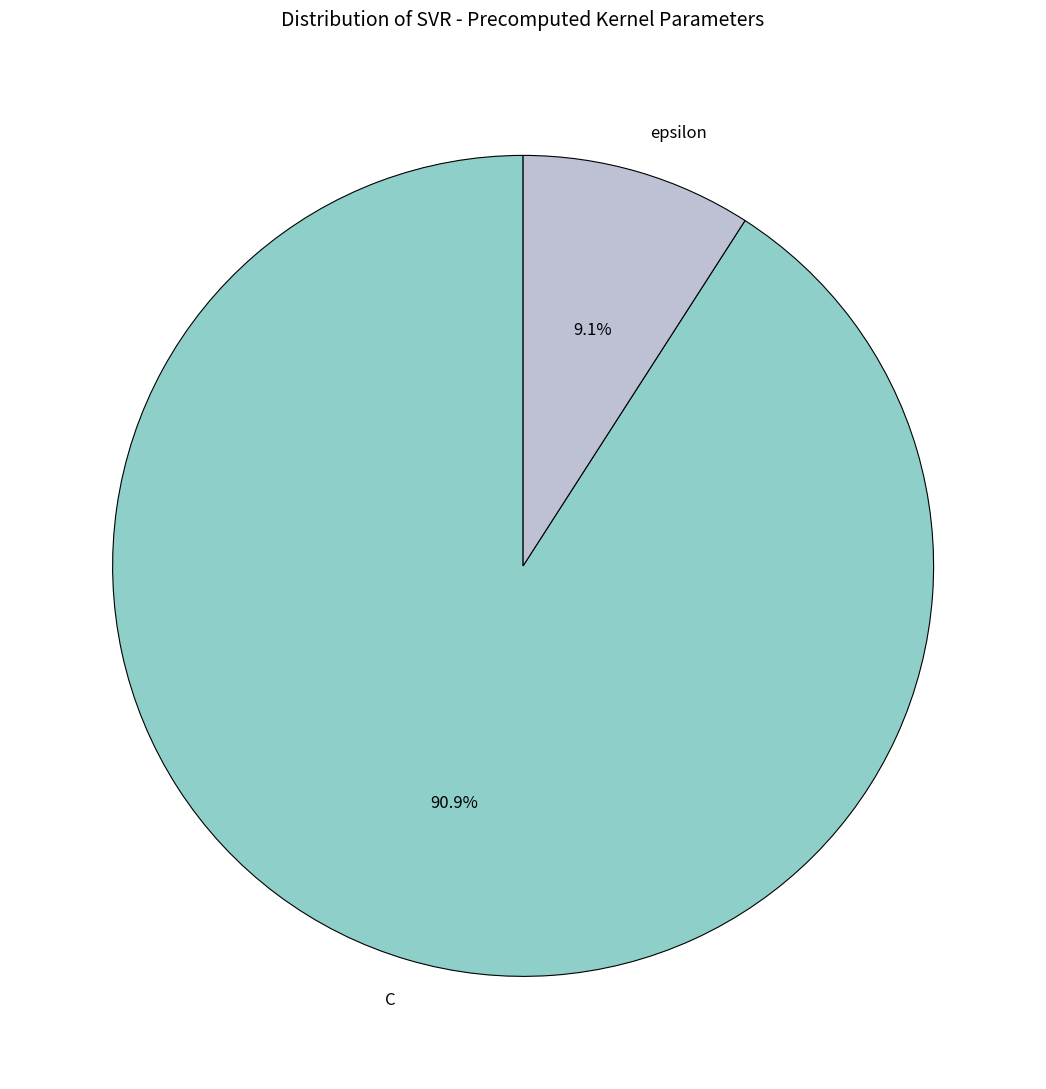

Between C and epsilon, which is larger?

C